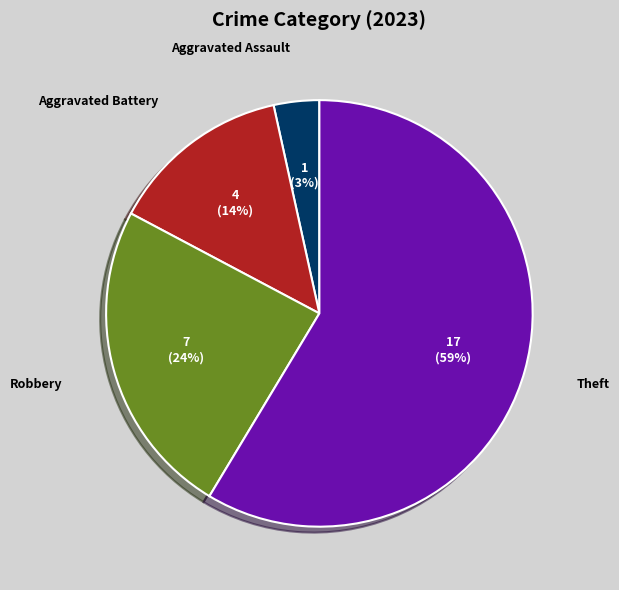

Combined, do Theft and Aggravated Assault account for over 50%?

Yes